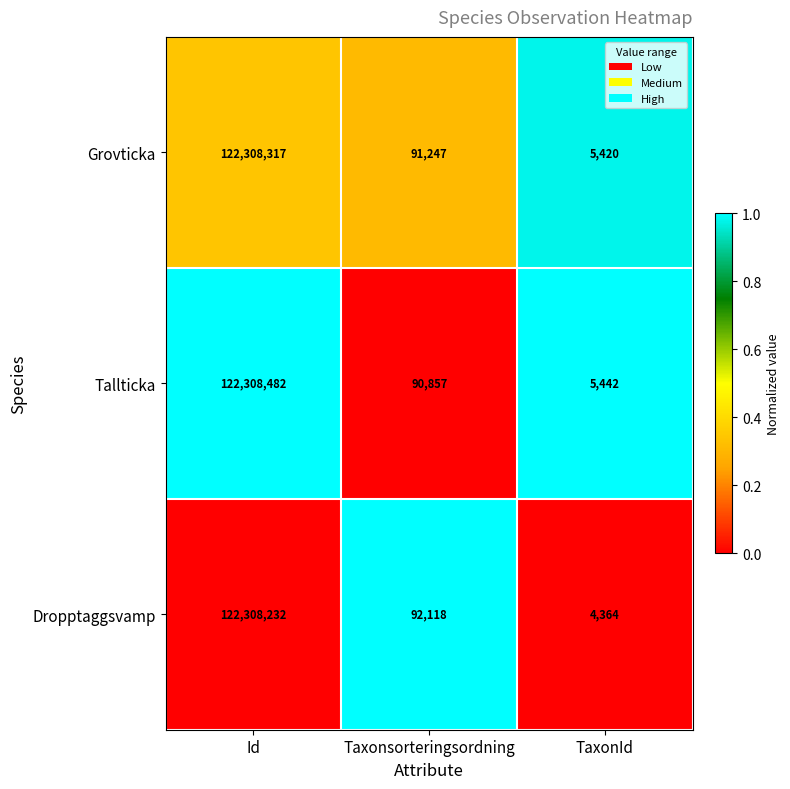

What is the greatest value displayed?

122308482